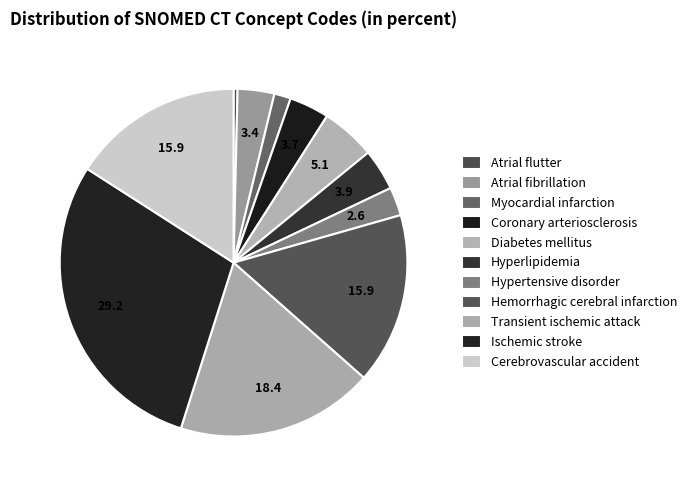

Rank the categories by value from lowest to highest.

Atrial flutter, Myocardial infarction, Hypertensive disorder, Atrial fibrillation, Coronary arteriosclerosis, Hyperlipidemia, Diabetes mellitus, Cerebrovascular accident, Hemorrhagic cerebral infarction, Transient ischemic attack, Ischemic stroke